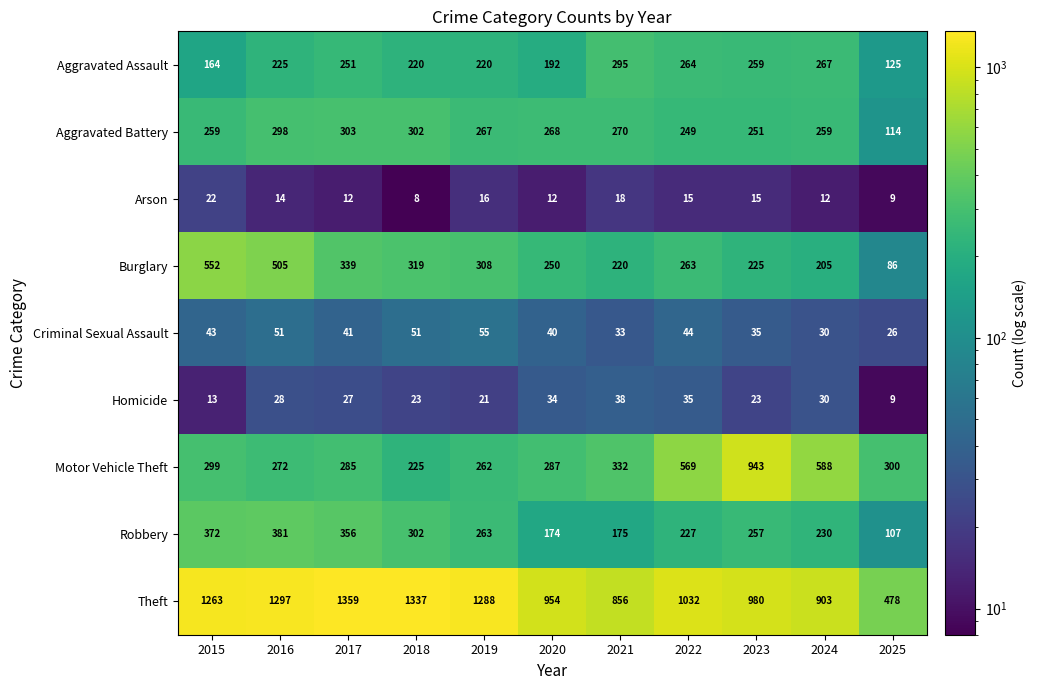

At which label does Burglary first exceed 263?

2015